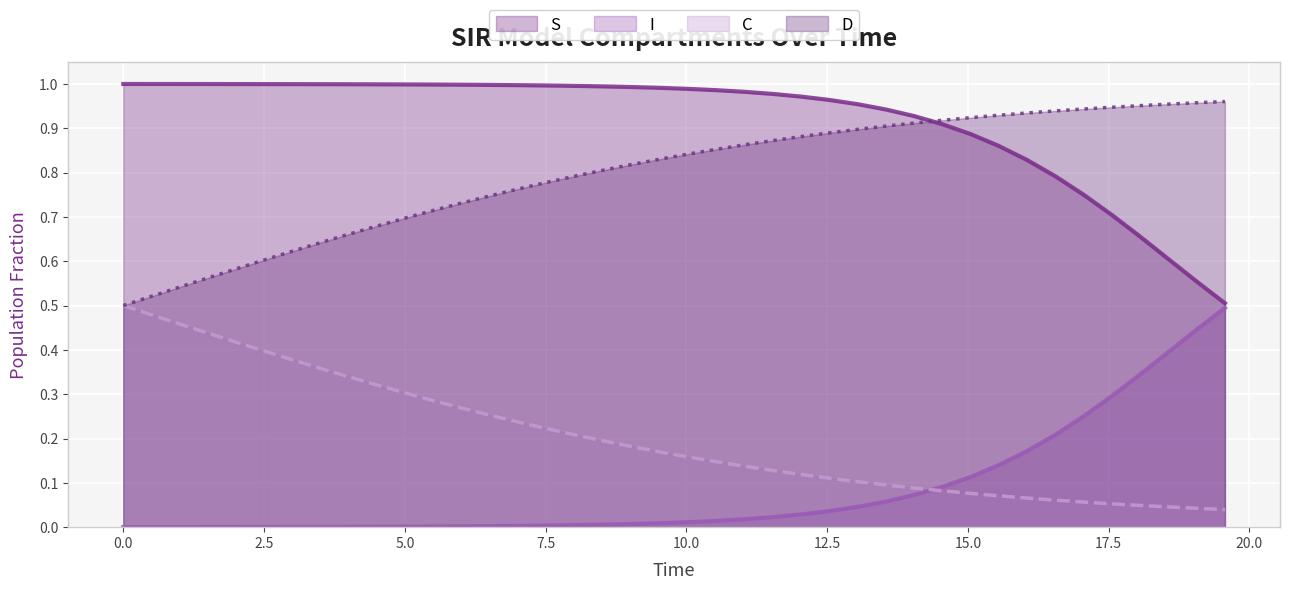

Reading left to right, list all the values displayed in this chart.

S line: 1.0	1.0	1.0	1.0	1.0	1.0	1.0	1.0	1.0	1.0	1.0	1.0	1.0	1.0	1.0	1.0	1.0	1.0	1.0	1.0	1.0	1.0	1.0	1.0	1.0	1.0	1.0	0.9	0.9	0.9	0.9	0.9	0.8	0.8	0.7	0.7	0.7	0.6	0.6	0.5
I line: 0.0	0.0	0.0	0.0	0.0	0.0	0.0	0.0	0.0	0.0	0.0	0.0	0.0	0.0	0.0	0.0	0.0	0.0	0.0	0.0	0.0	0.0	0.0	0.0	0.0	0.0	0.0	0.1	0.1	0.1	0.1	0.1	0.2	0.2	0.3	0.3	0.3	0.4	0.4	0.5
C line: 0.5	0.5	0.5	0.4	0.4	0.4	0.4	0.4	0.3	0.3	0.3	0.3	0.3	0.3	0.2	0.2	0.2	0.2	0.2	0.2	0.2	0.1	0.1	0.1	0.1	0.1	0.1	0.1	0.1	0.1	0.1	0.1	0.1	0.1	0.1	0.1	0.0	0.0	0.0	0.0
D line: 0.5	0.5	0.5	0.6	0.6	0.6	0.6	0.6	0.7	0.7	0.7	0.7	0.7	0.7	0.8	0.8	0.8	0.8	0.8	0.8	0.8	0.9	0.9	0.9	0.9	0.9	0.9	0.9	0.9	0.9	0.9	0.9	0.9	0.9	0.9	0.9	1.0	1.0	1.0	1.0